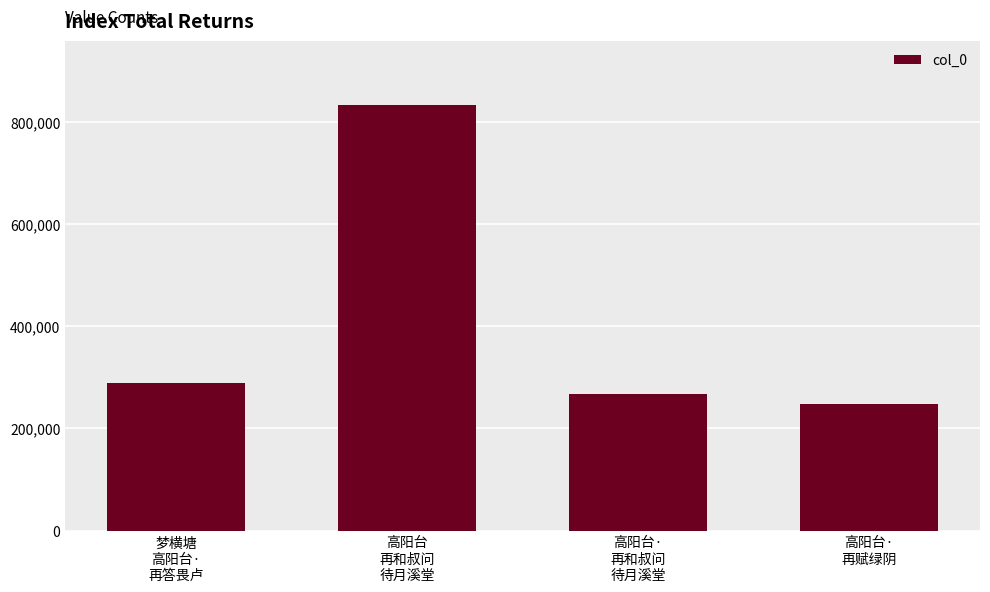

What position from the right is 高阳台
再和叔问
待月溪堂?

3